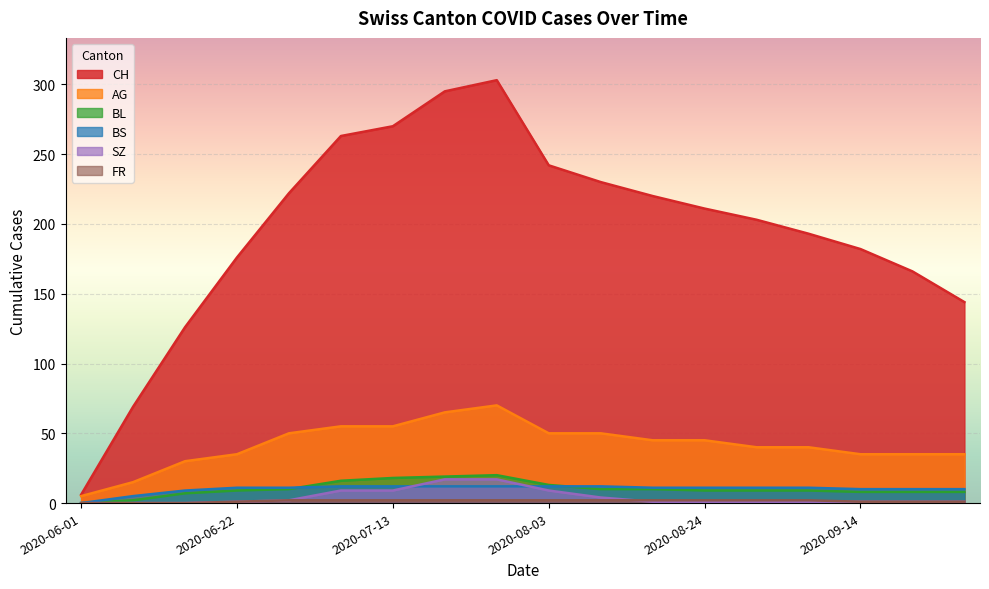

What is the maximum value shown in the chart?

303